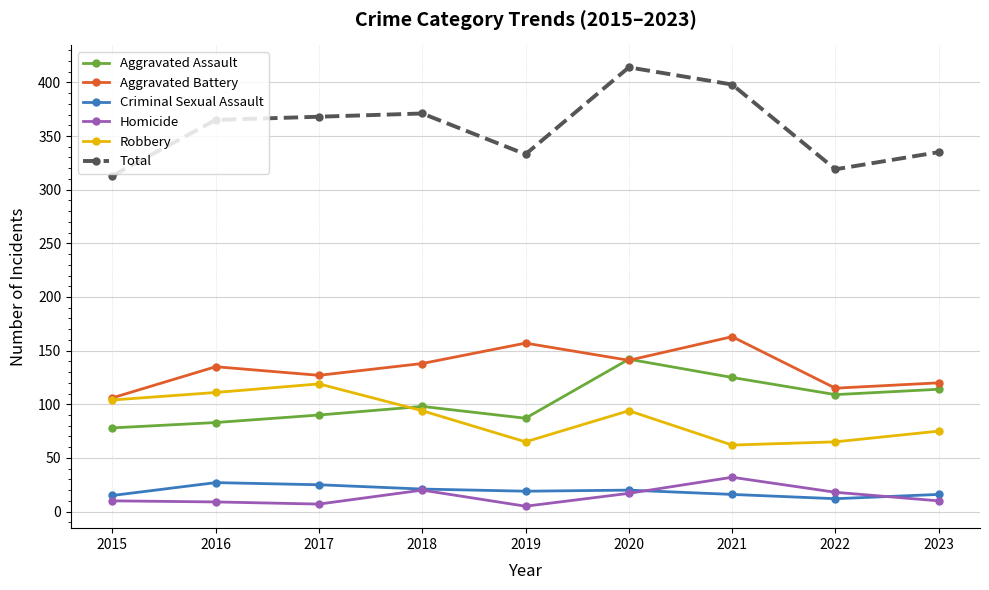

Which series has the largest total across all categories?

Total